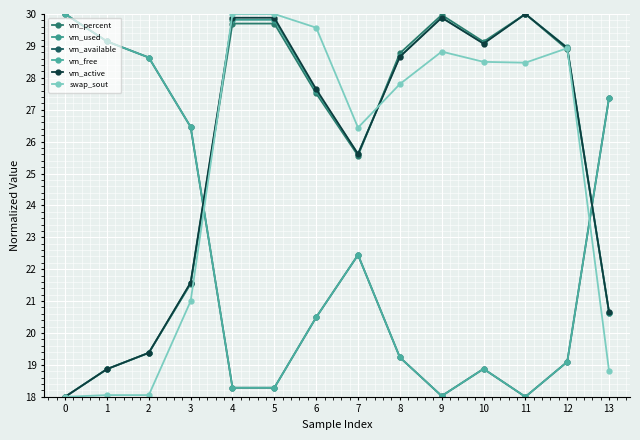

True or false: vm_used has a value of 52.1 at 10.

False